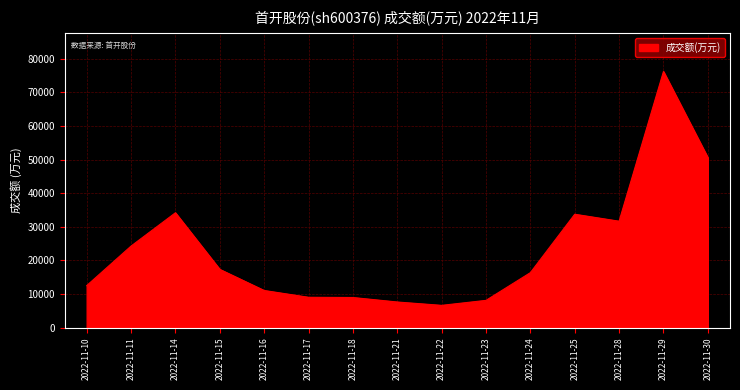

What is the change in value from 2022-11-15 to 2022-11-29?

+58894